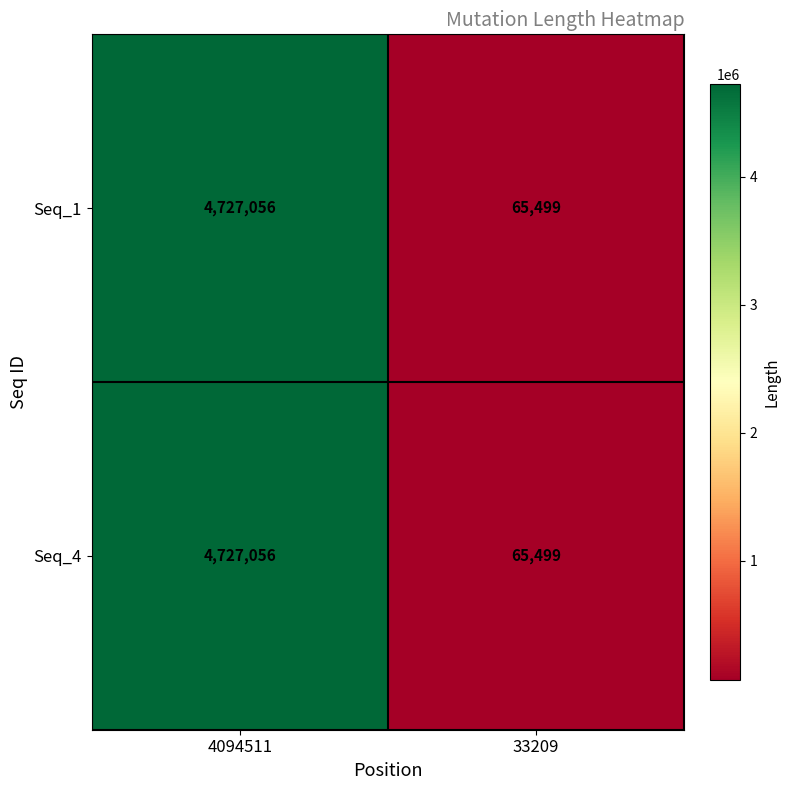

What is the highest value of the Seq_1 series?

4727056